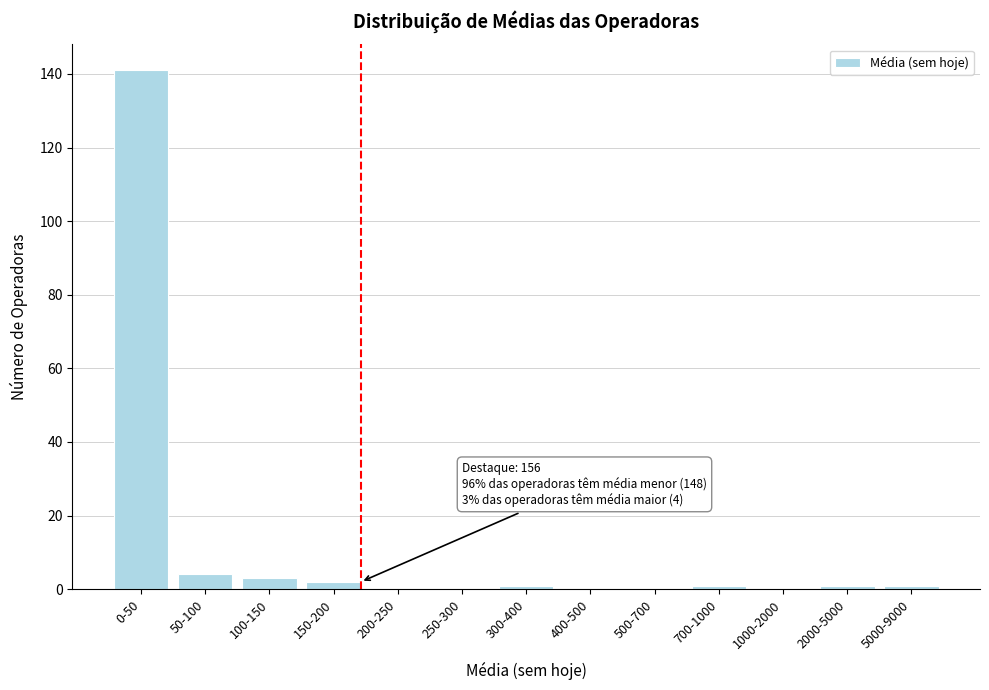

Reading left to right, transcribe all the data shown in this chart.

0-50=141	50-100=4	100-150=3	150-200=2	200-250=0	250-300=0	300-400=1	400-500=0	500-700=0	700-1000=1	1000-2000=0	2000-5000=1	5000-9000=1